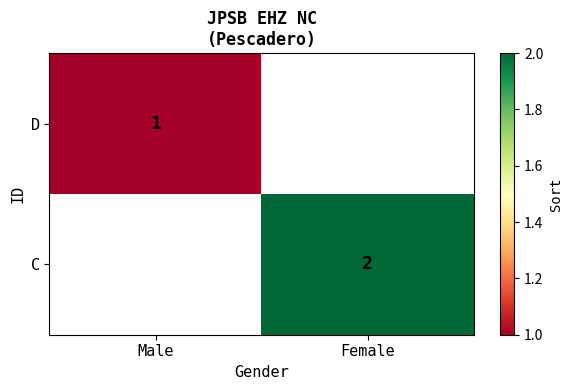

Is it true that C equals 2 at Female?

True